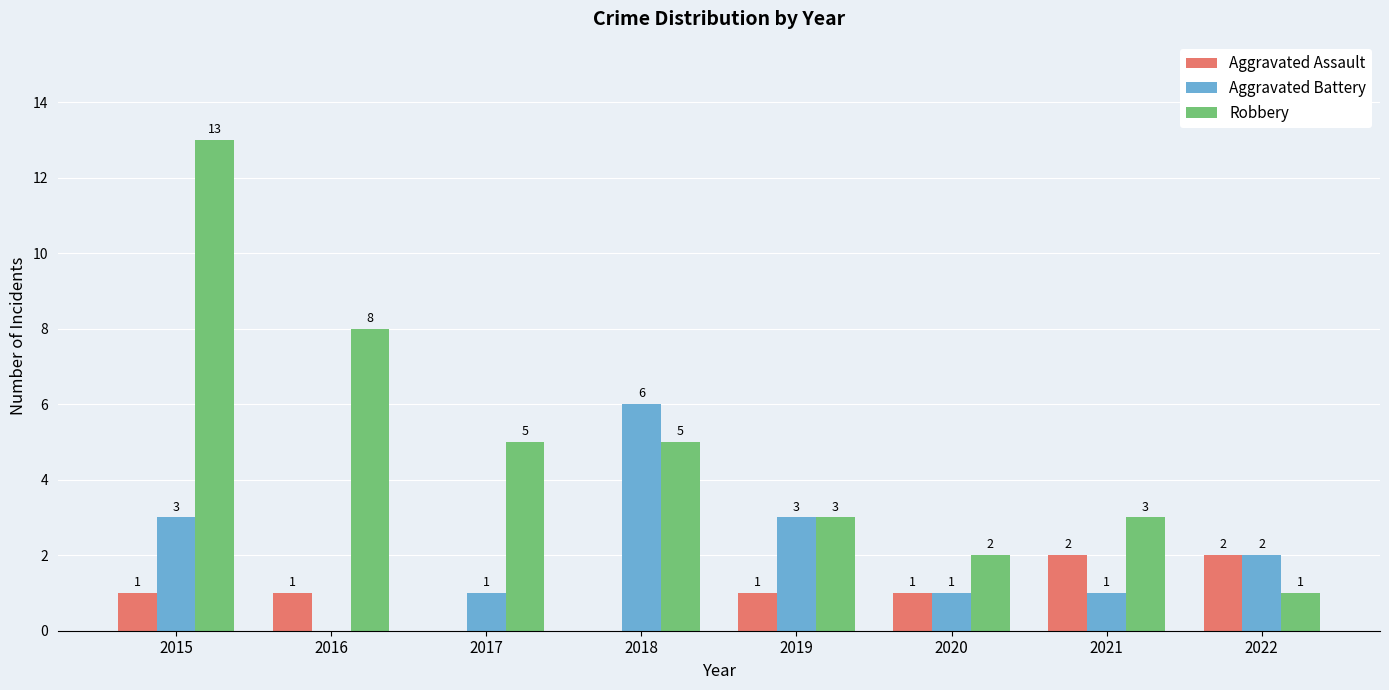

At which category is the sum across all series the highest?

2015